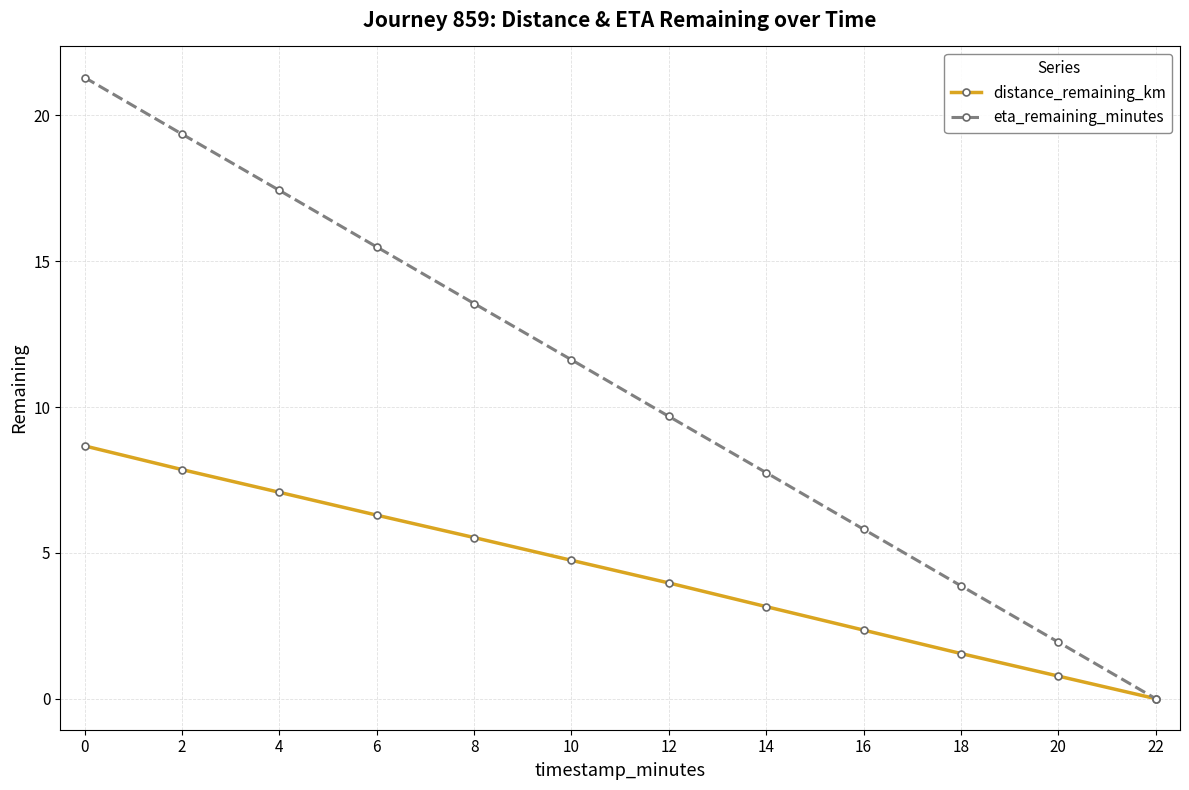

What is the difference between the maximum and minimum values in the eta_remaining_minutes series?

21.3